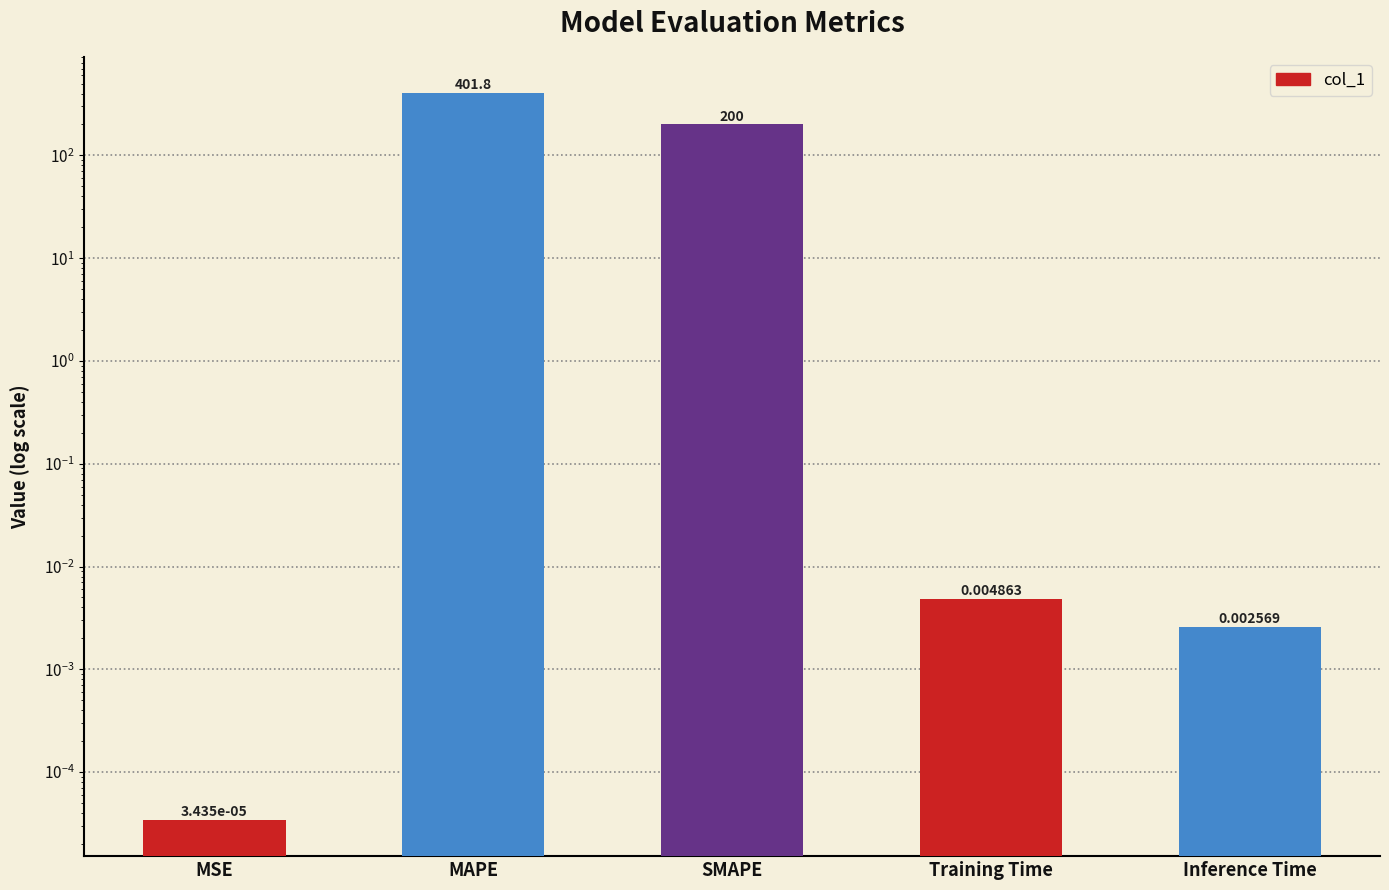

What is the greatest value displayed?

401.8